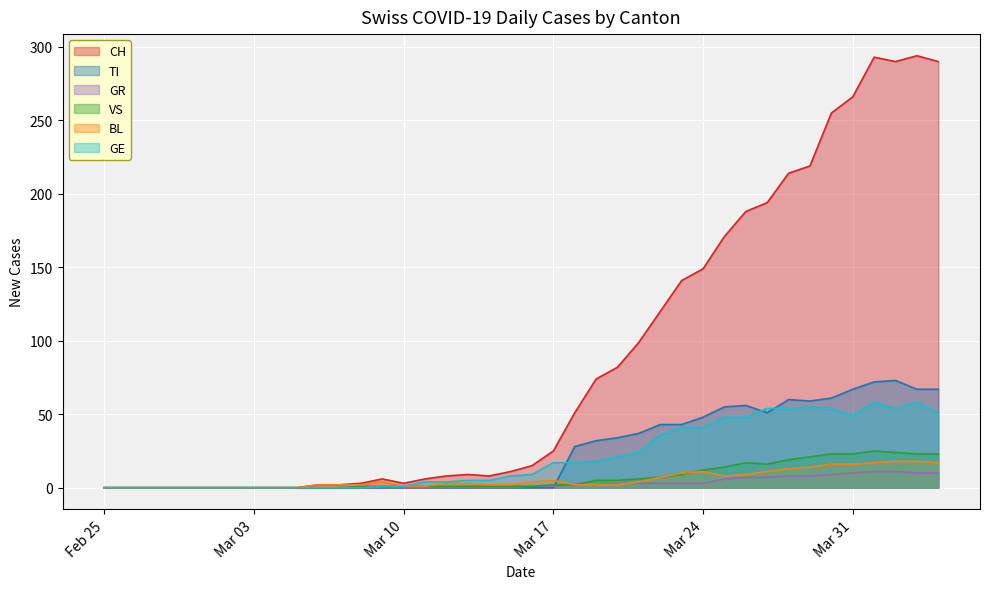

Which series has the widest spread of values?

CH